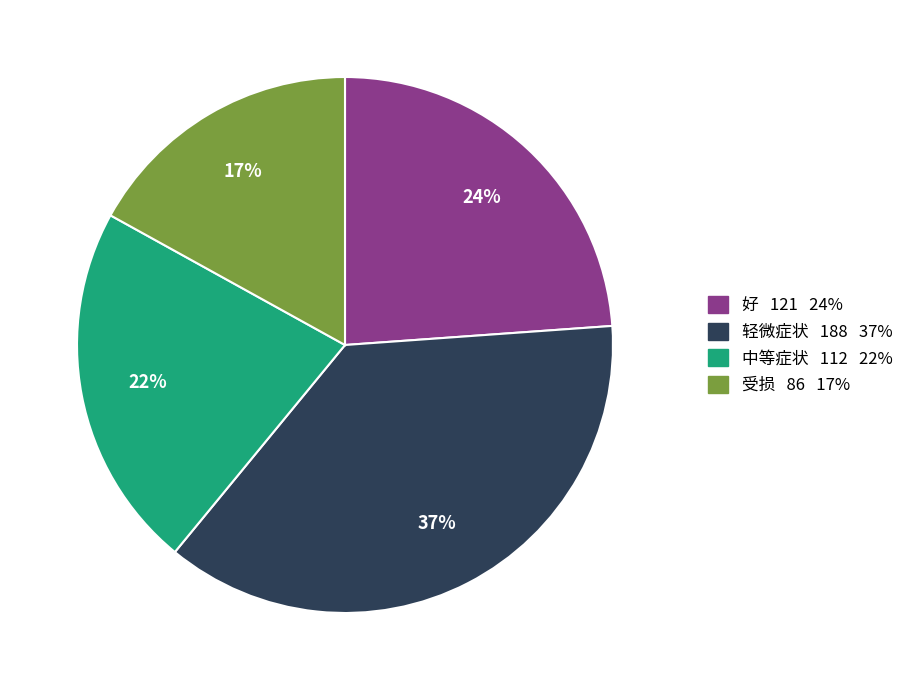

Is it true that 轻微症状 is 37% of the pie?

True